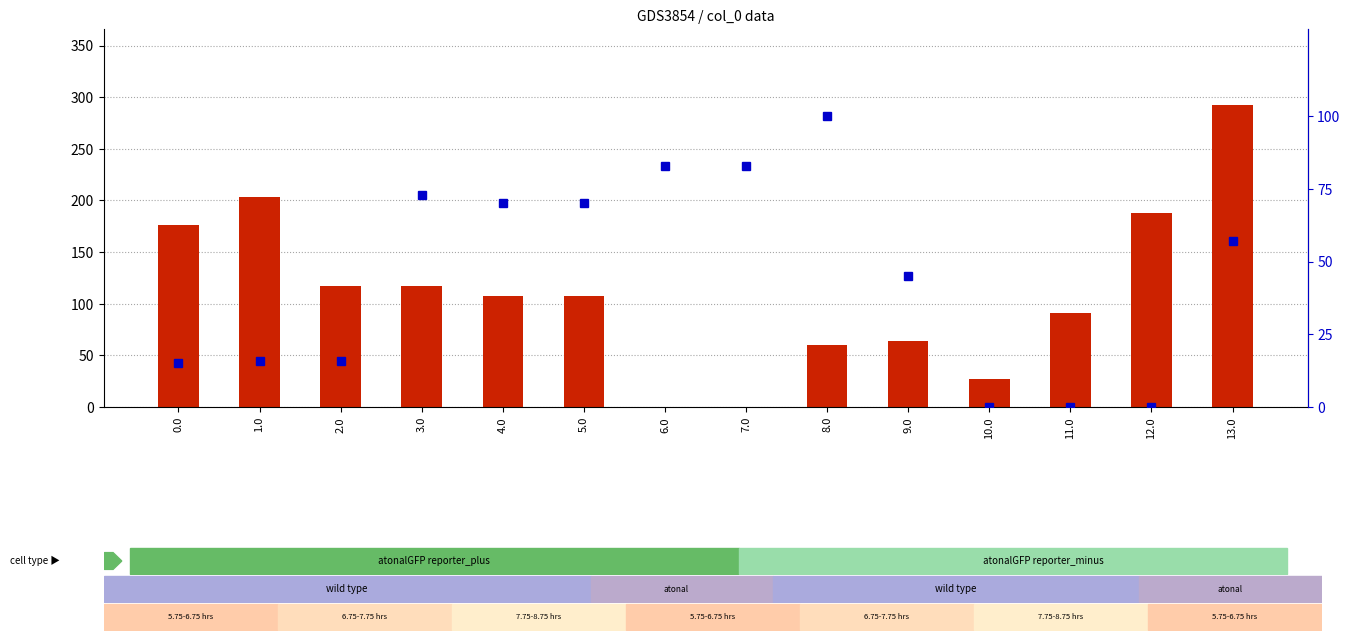

What is the approximate value of percentile rank within the sample at 8.0?

100.0